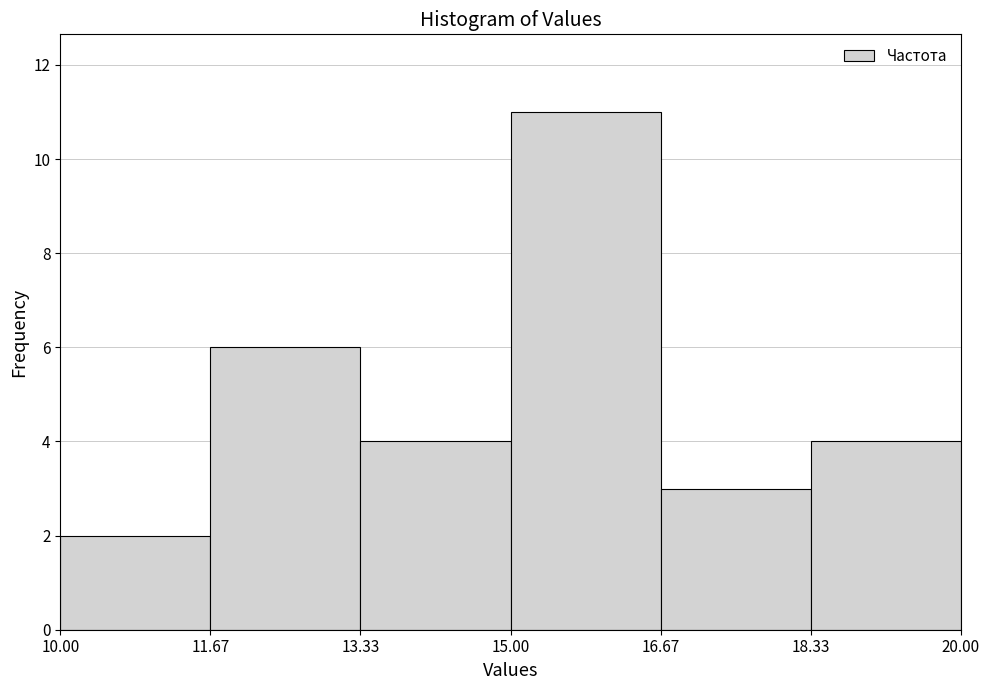

How tall is the bar that spans 16.67 to 18.33 on the x-axis? The values are not printed on the chart, so give them approximately, as read against the axis.

3